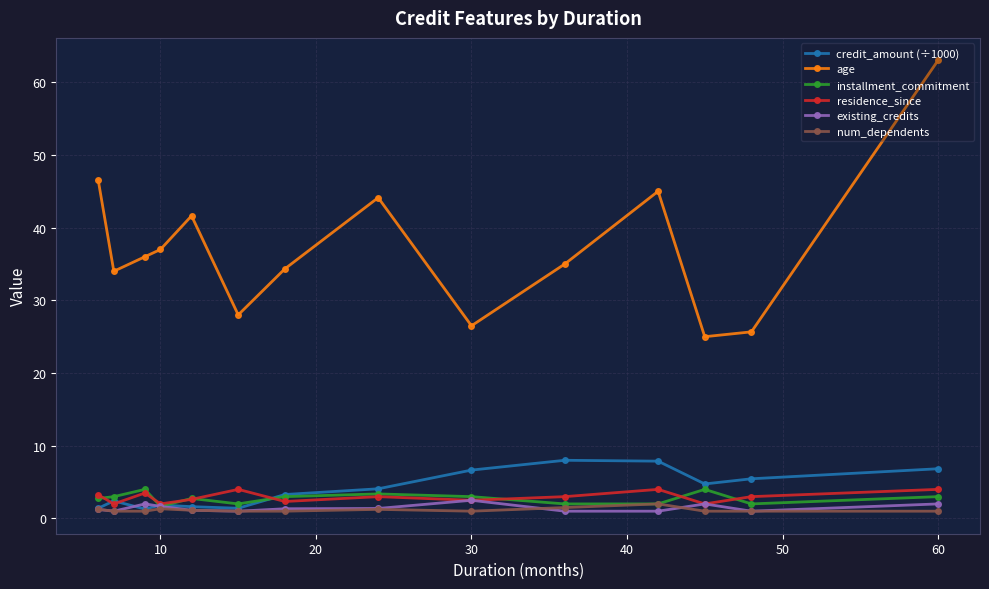

True or false: num_dependents and age cross at least once.

False